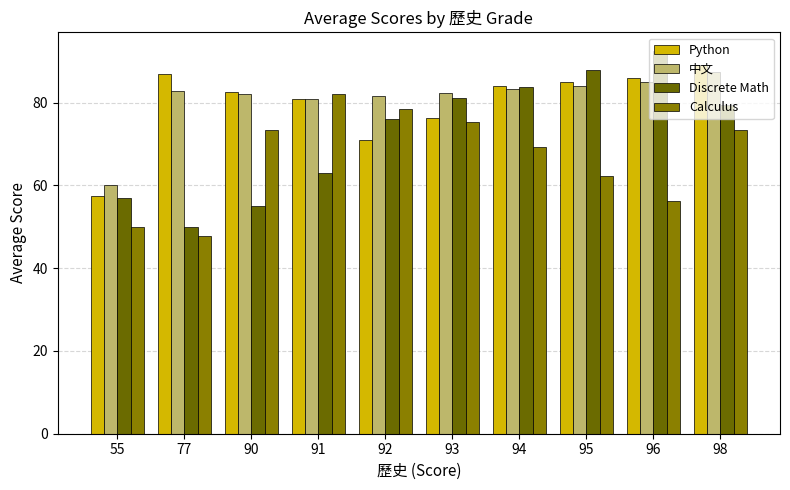

Rank the series by their maximum value, from highest to lowest.

Discrete Math, Python, 中文, Calculus